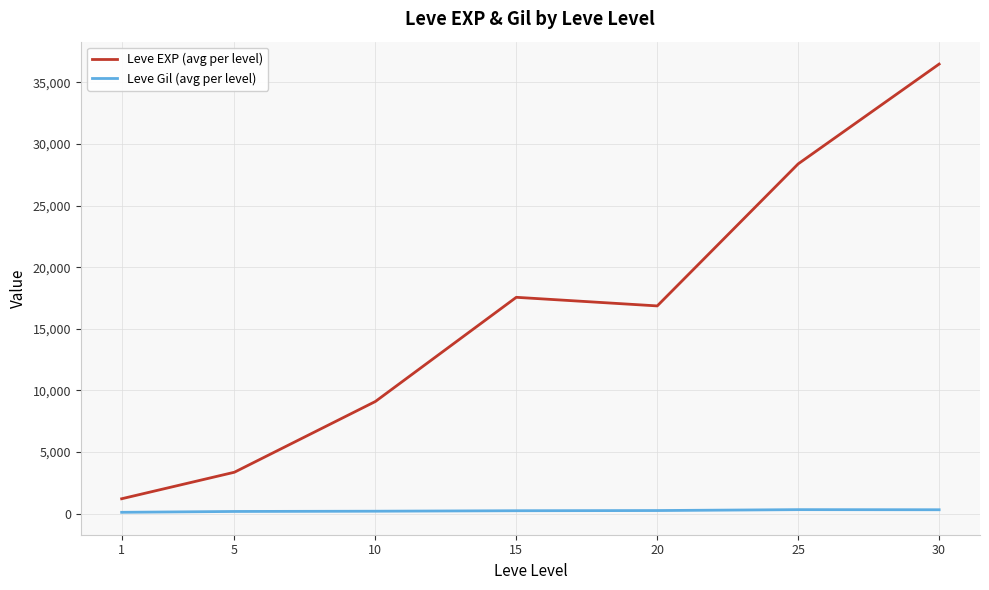

Between 10 and 15, which series saw the biggest shift?

Leve EXP (avg per level)